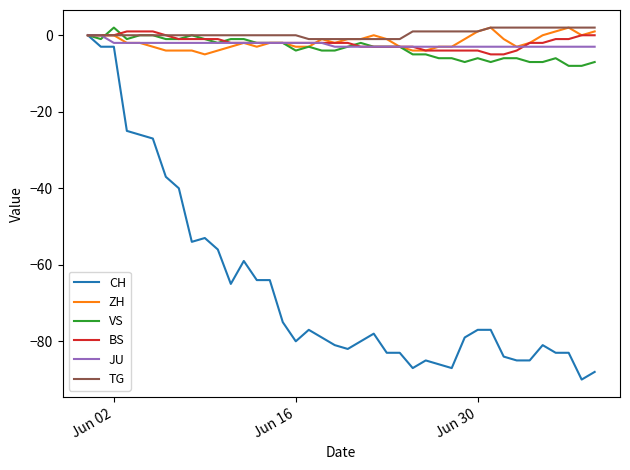

Count the number of categories in the chart.

40